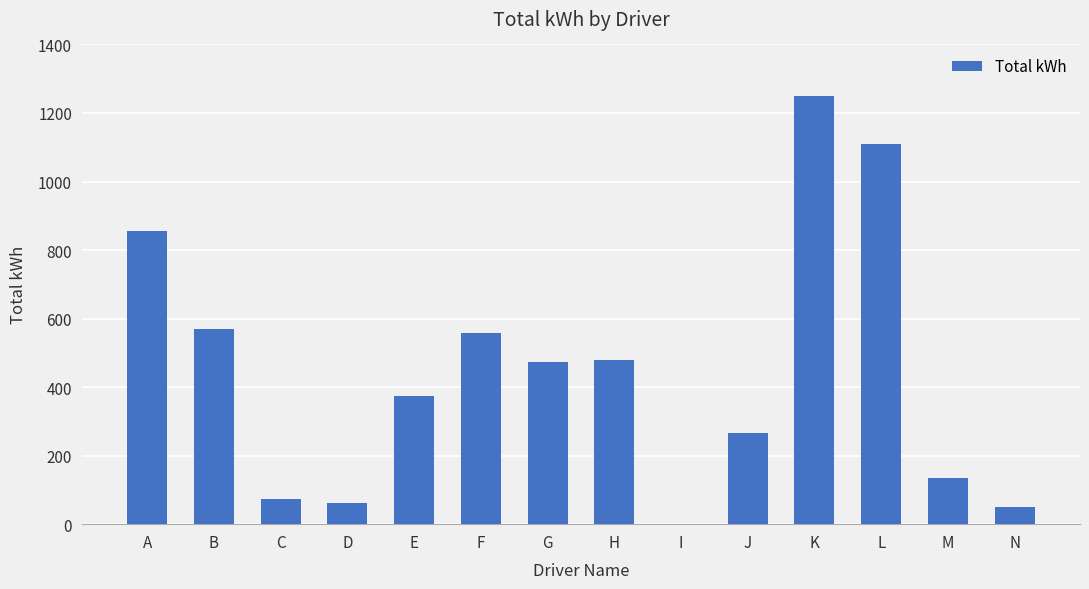

The value at C is 117.3. True or false?

False